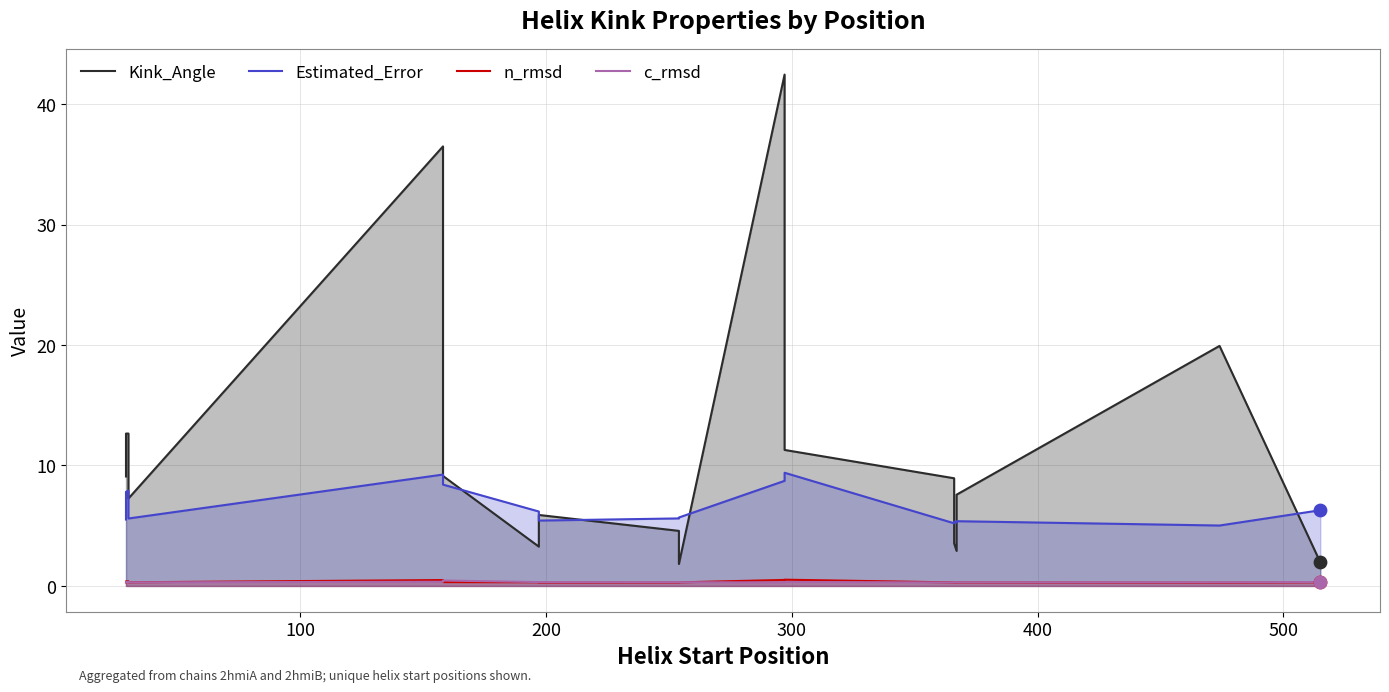

Is the value of c_rmsd at 8 greater than the value of Kink_Angle at 100?

No